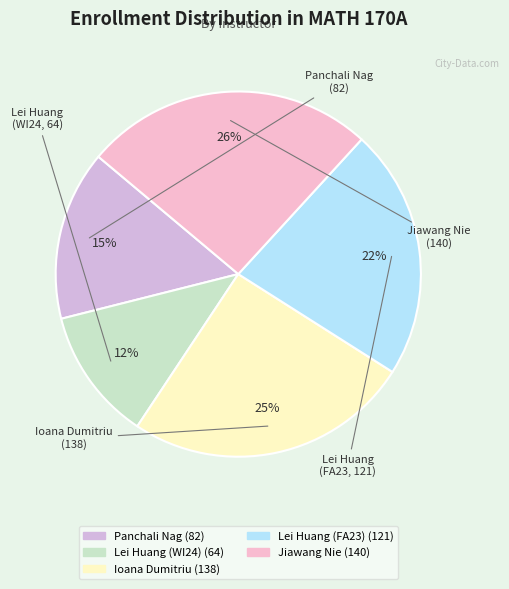

To the nearest percent, what portion does Panchali Nag represent?

15%